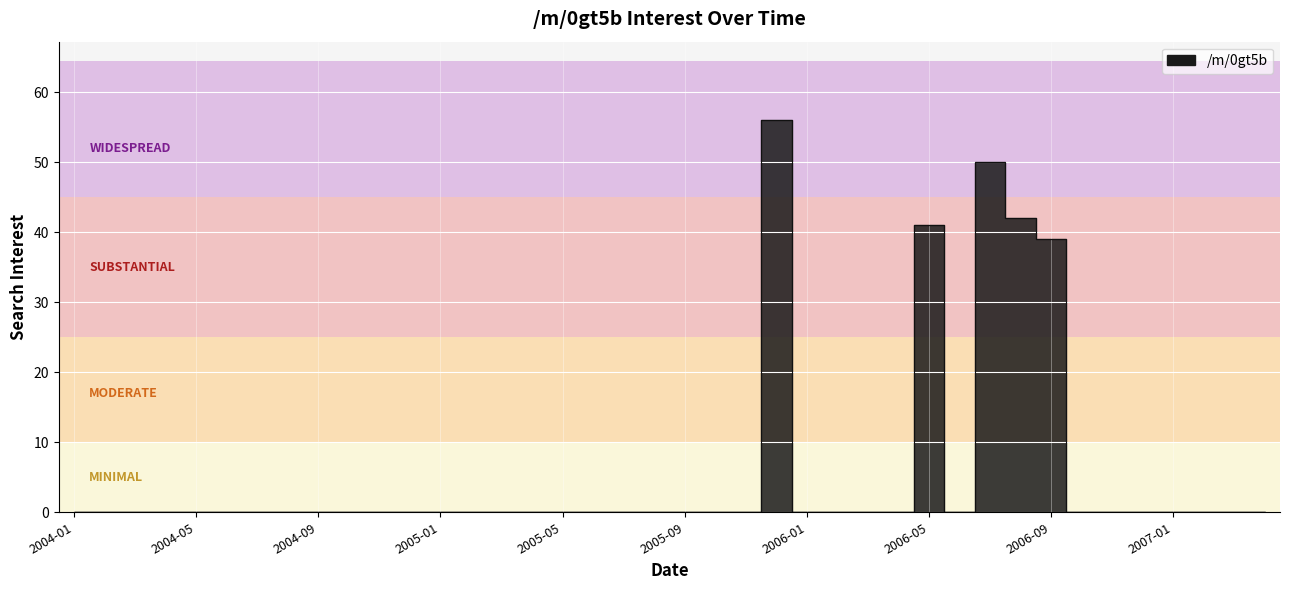

Which label corresponds to the largest value in the chart?

2005-12